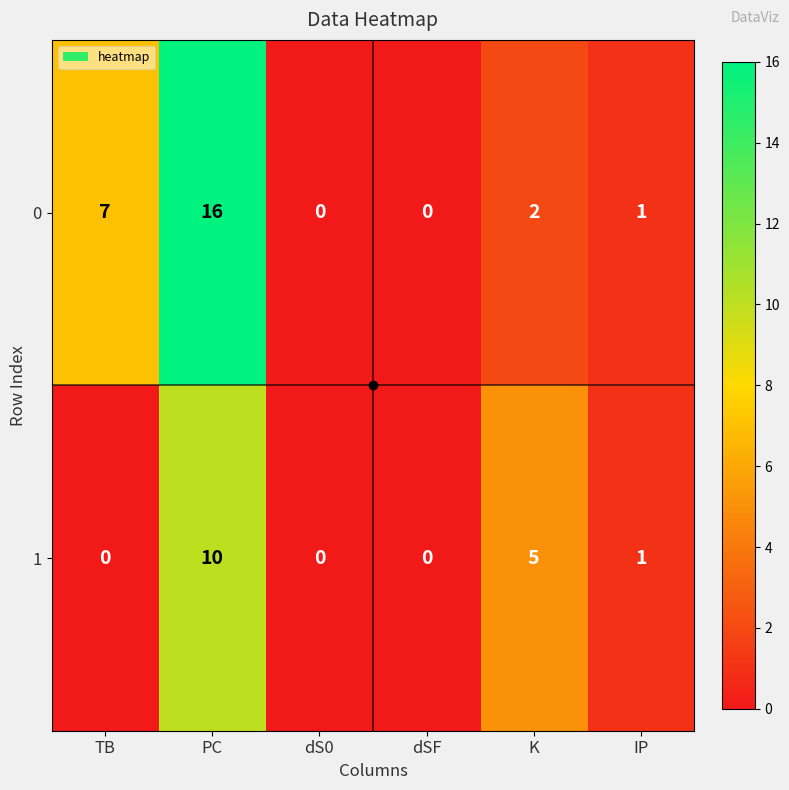

Rank the series by their maximum value, from lowest to highest.

1, 0